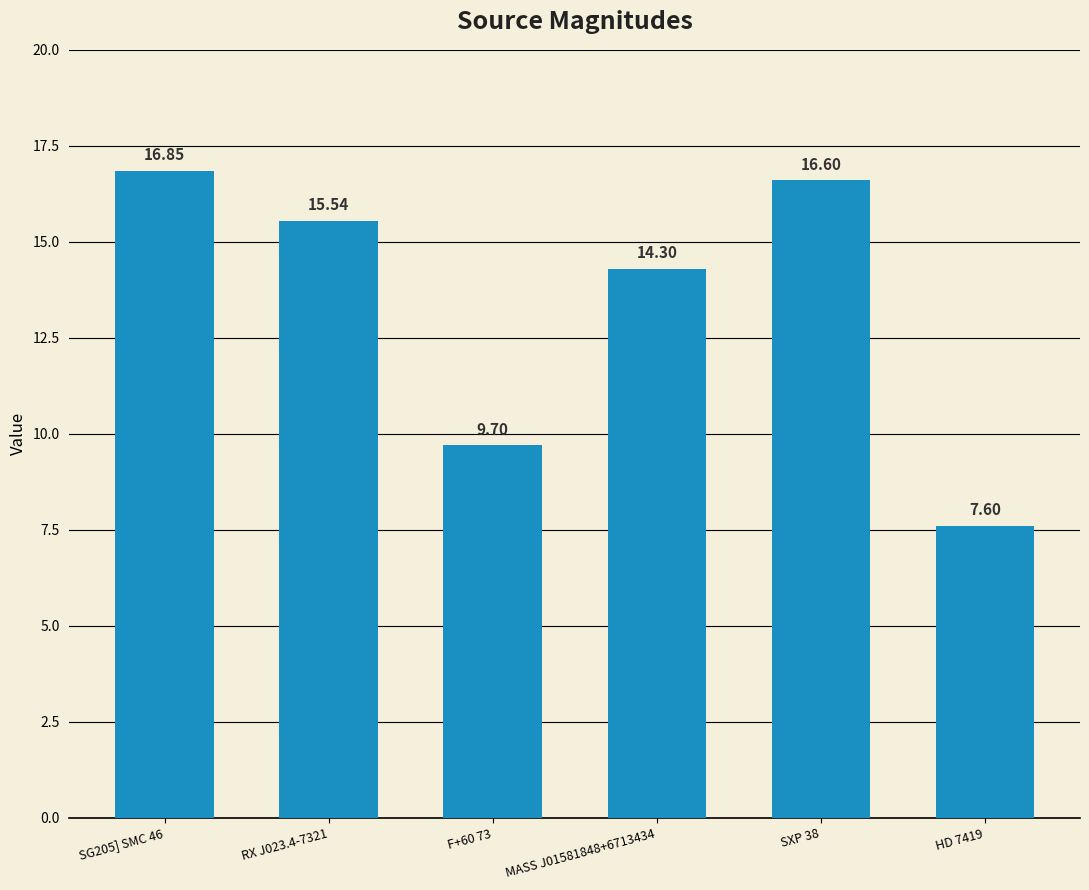

How many bars are there in total?

6